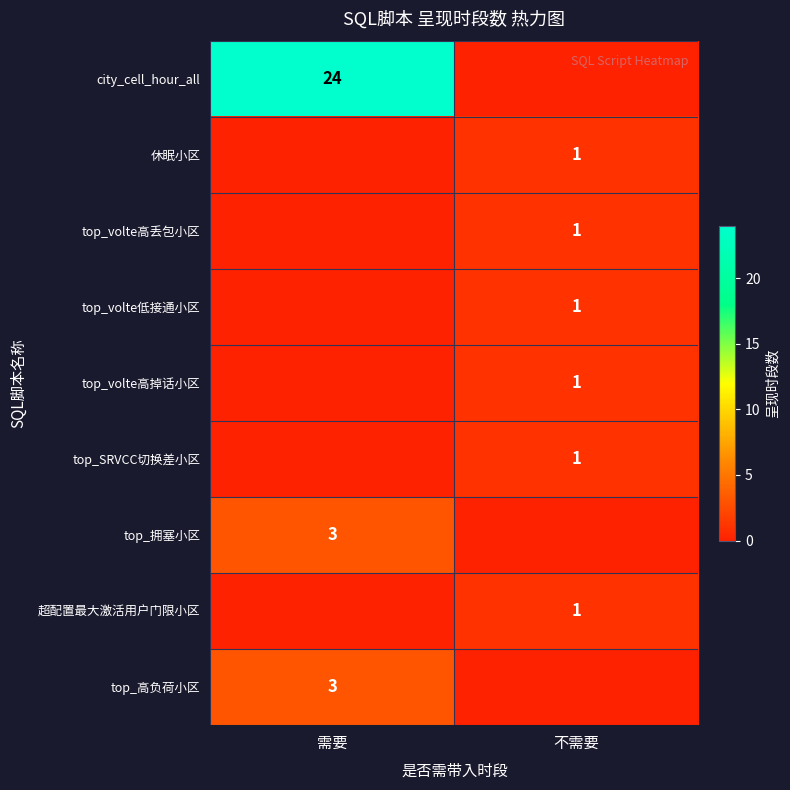

The top_SRVCC切换差小区 series shows 2 at 不需要. True or false?

False